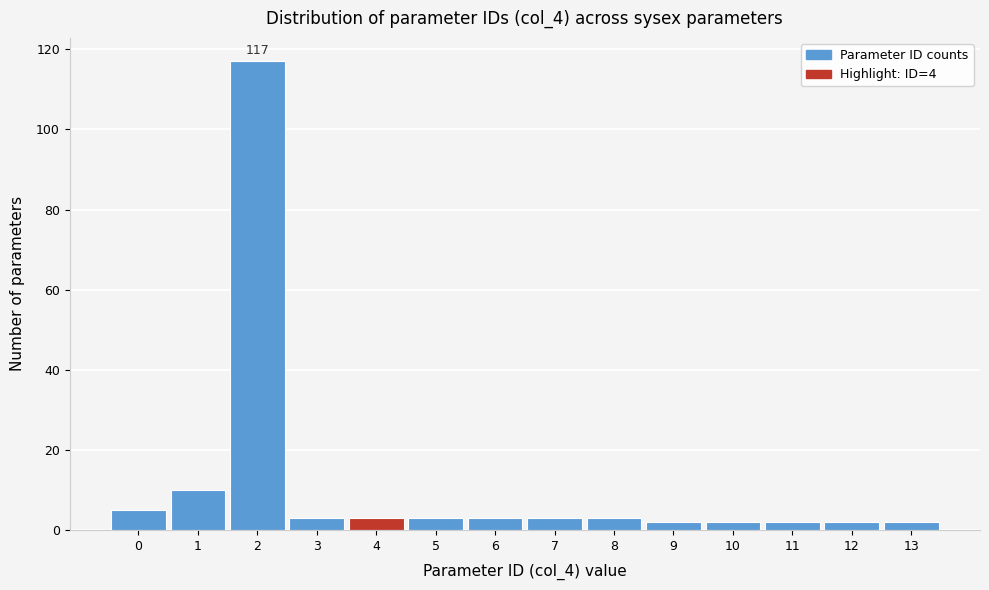

Reading left to right, list all the values displayed in this chart.

5	10	117	3	3	3	3	3	3	2	2	2	2	2